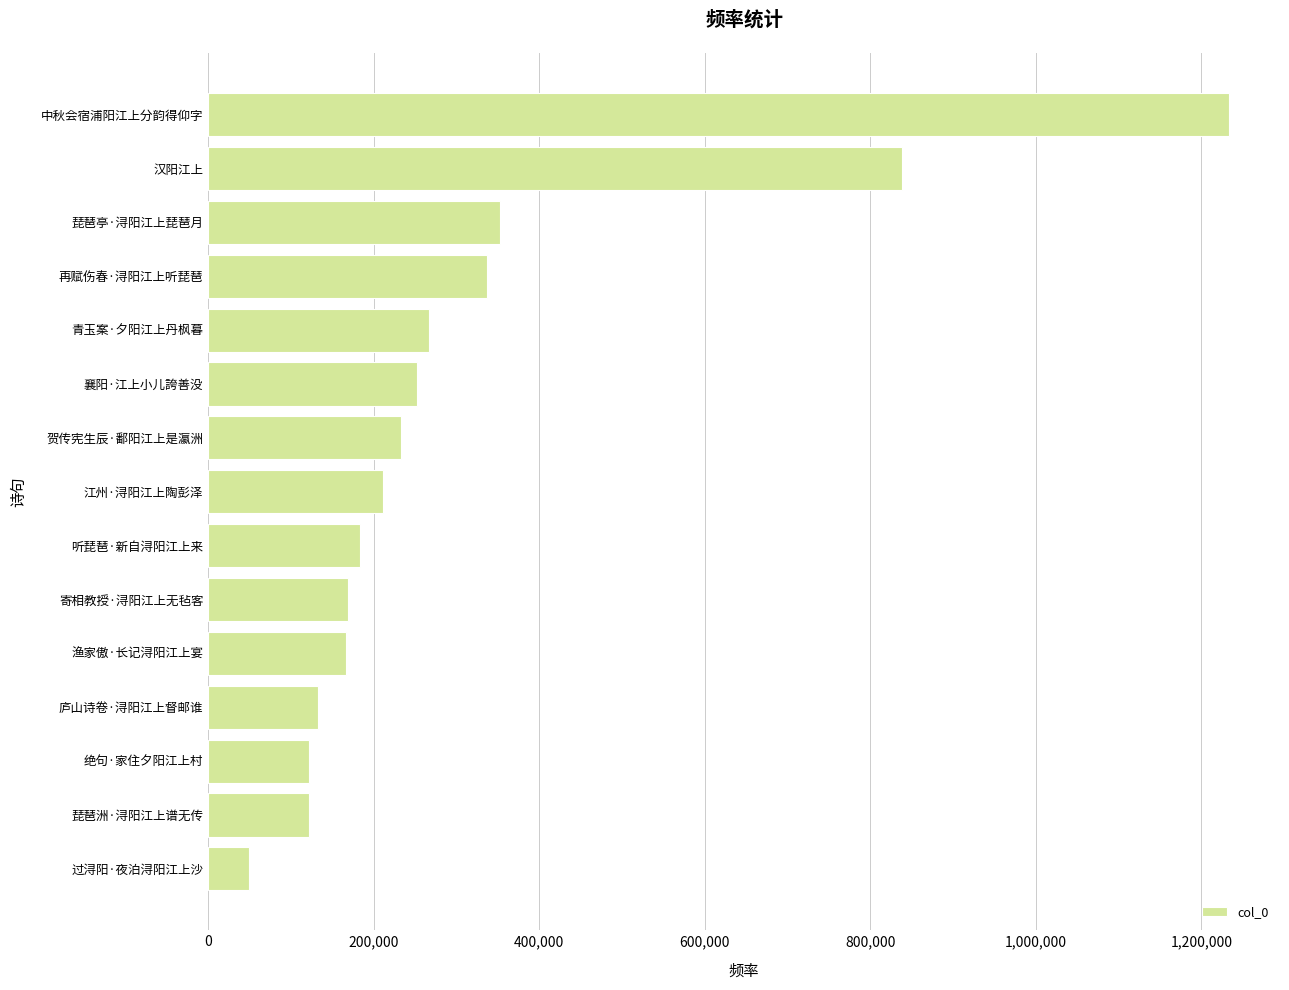

What is the sum of all values?

4665811